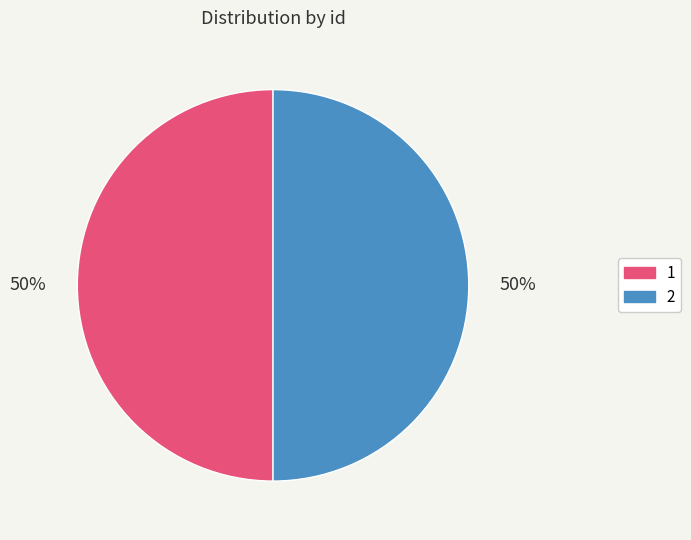

True or false: 1 accounts for 50% of the total.

True